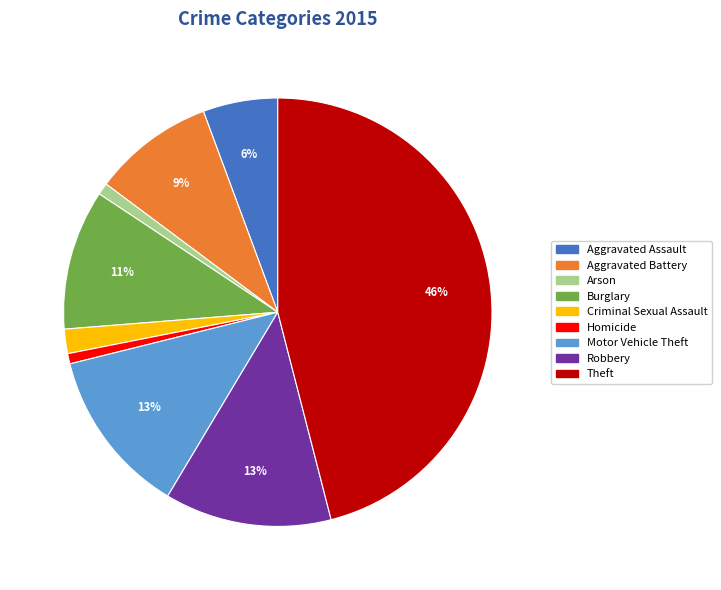

Is there a majority slice in this chart?

No